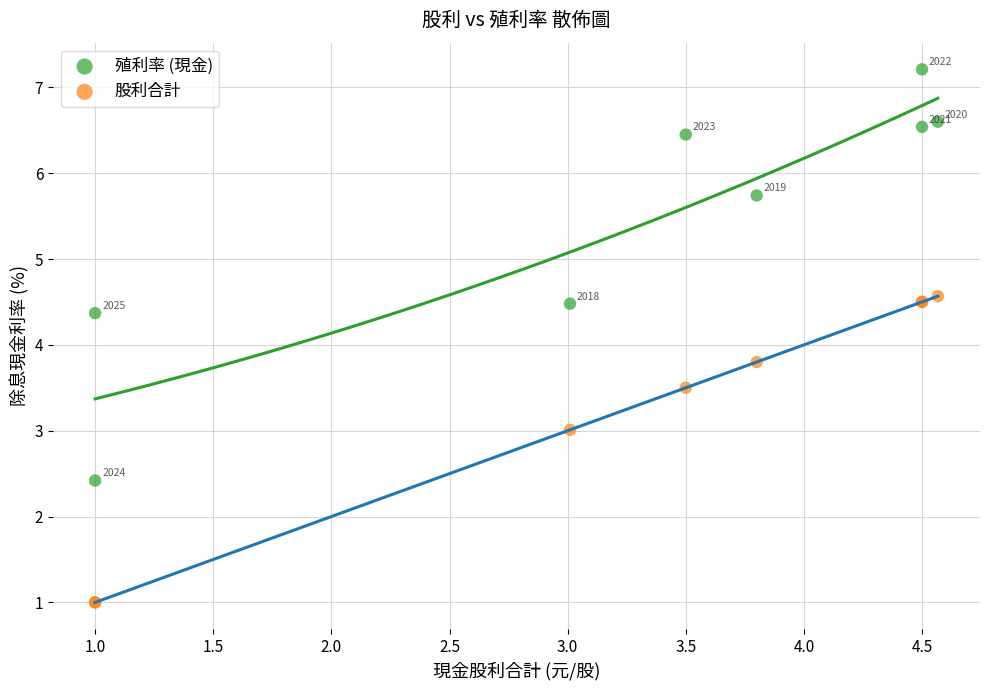

What are all the series names shown in the legend?

殖利率 (現金), 股利合計